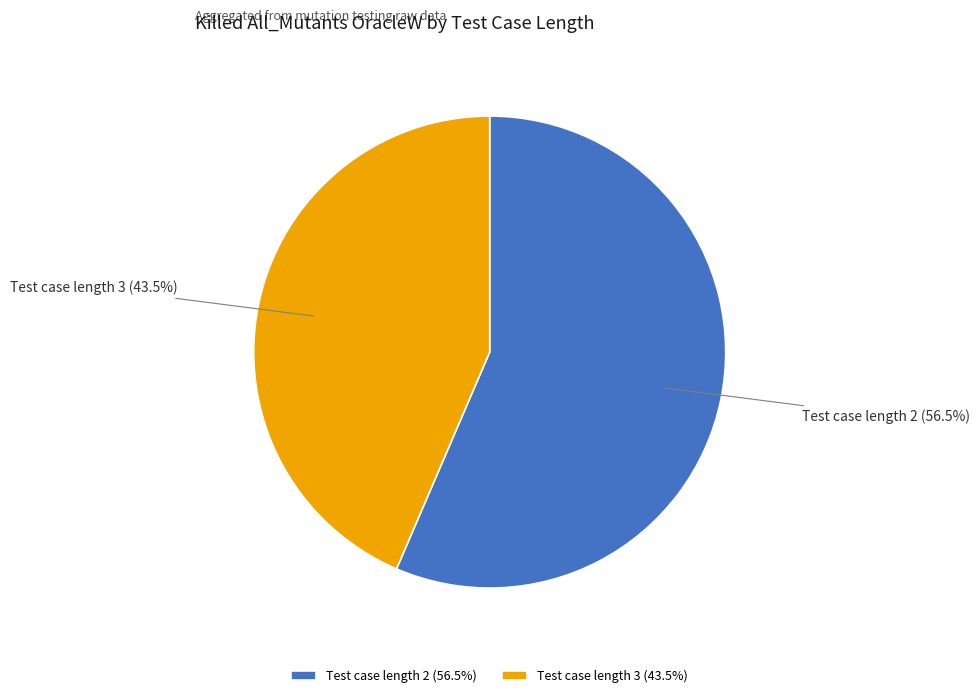

What is the ratio of the value at Test case length 3 (43.5%) to the value at Test case length 2 (56.5%)?

0.8